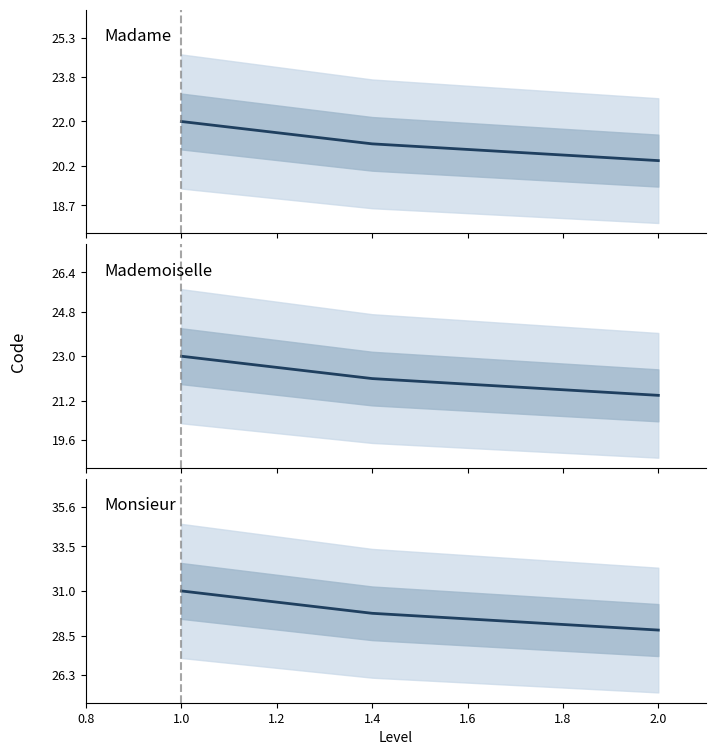

Reading right to left, transcribe all the data shown in this chart.

Madame projected: 20.5	20.7	20.9	21.1	21.6	22.0
Mademoiselle projected: 21.4	21.6	21.8	22.1	22.5	23.0
Monsieur projected: 28.8	29.1	29.4	29.8	30.4	31.0